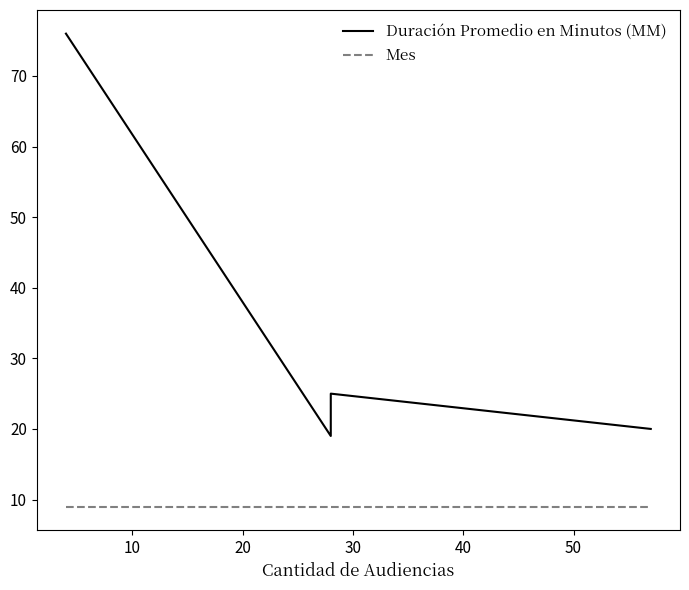

Rank the series by their maximum value, from highest to lowest.

Duración Promedio en Minutos (MM), Mes